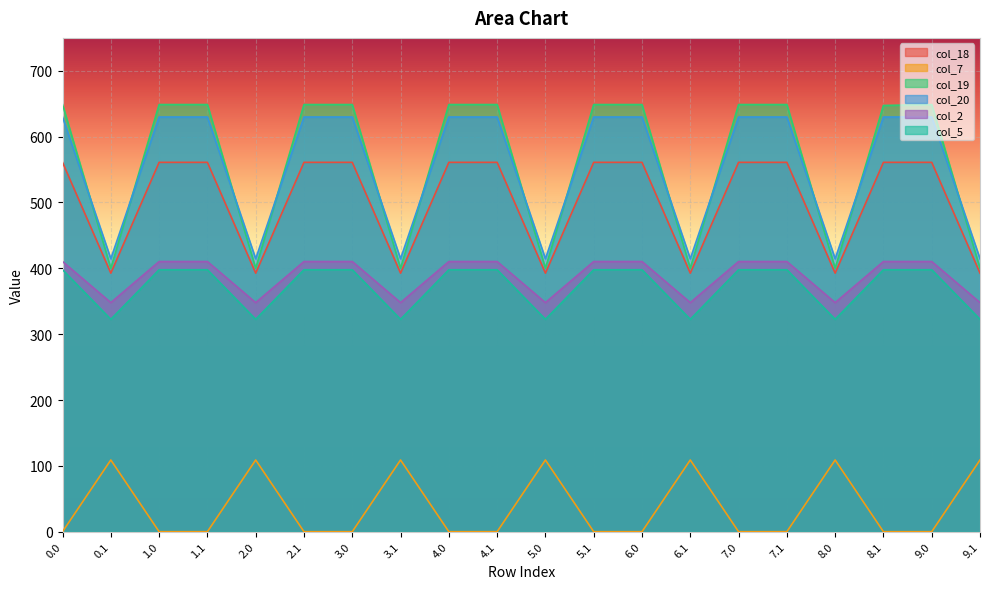

What is the average value of the col_19 series?

561.6